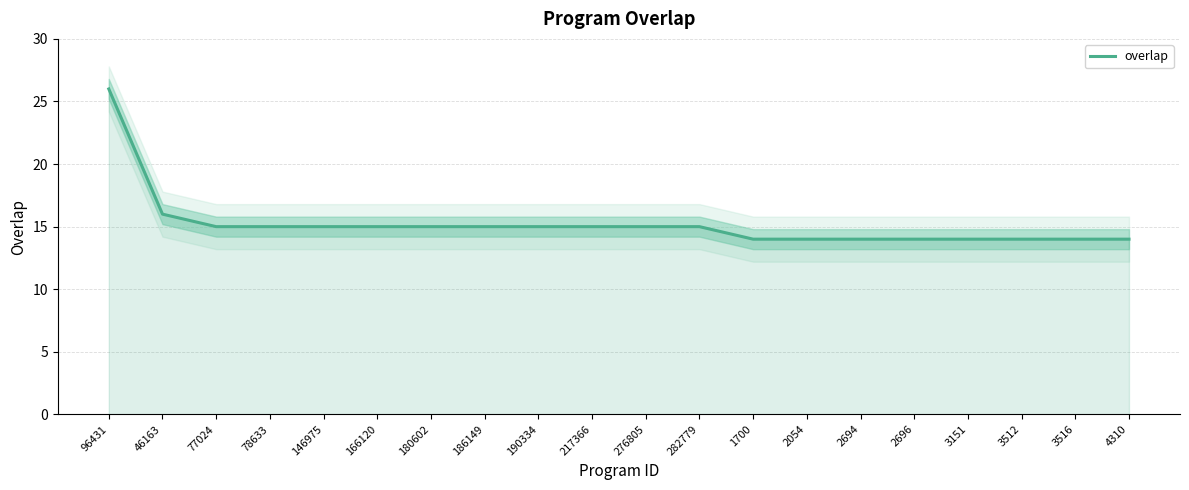

What is the label of the 6th point from the right?

2694